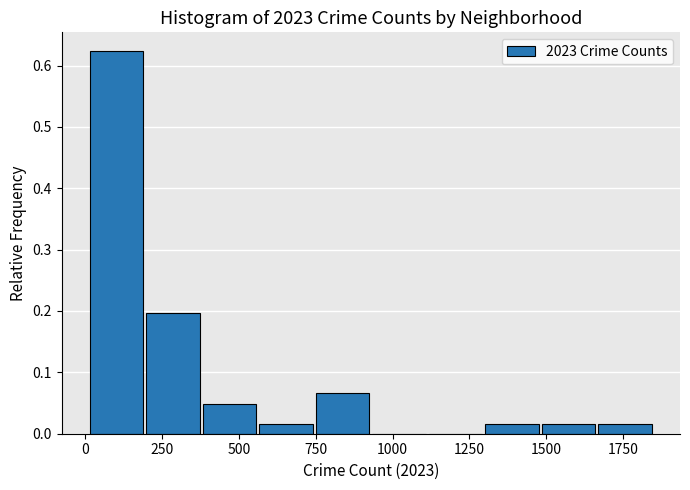

Read against the x-axis, roughly where is the centre of the tallest bar?

100